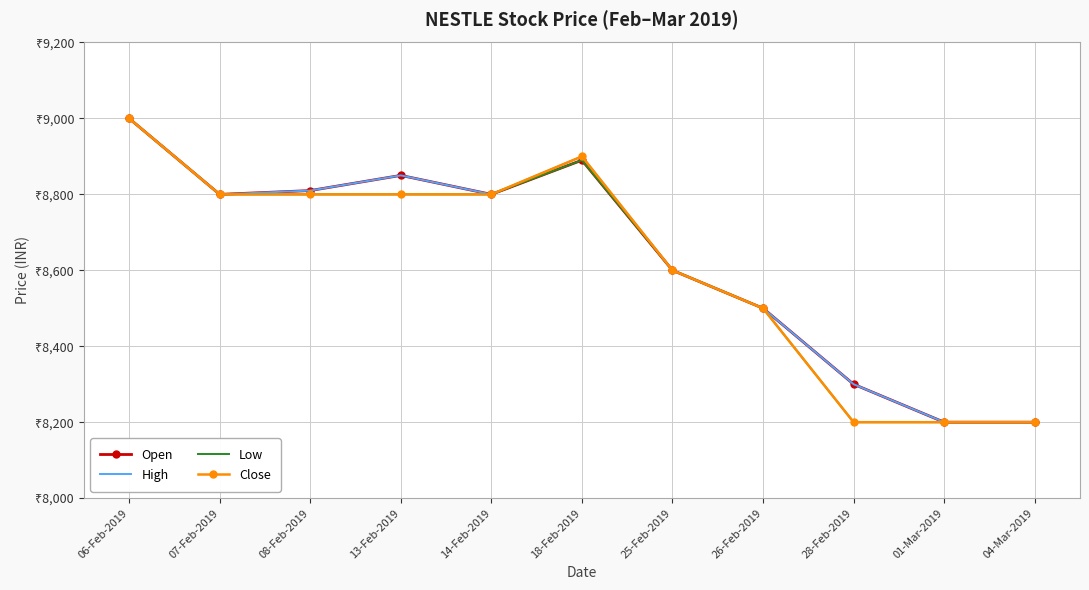

What are all the series names shown in the legend?

Open, High, Low, Close